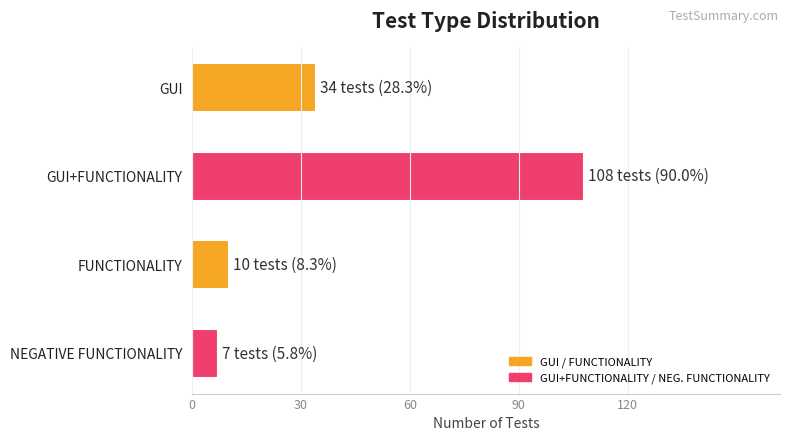

What is the difference between the second highest and second lowest values?

24